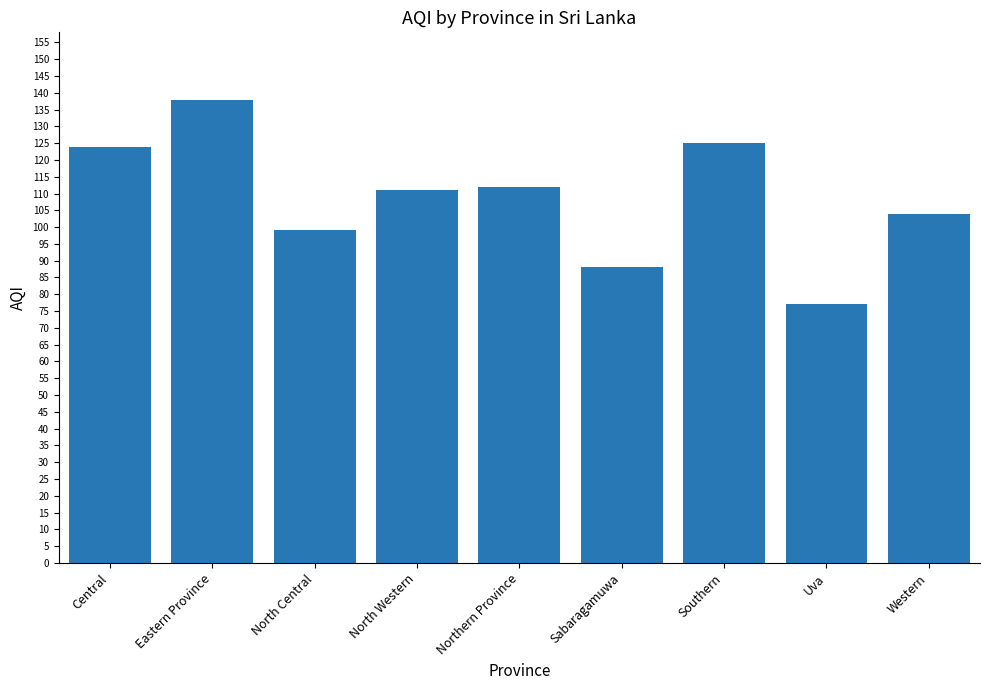

Does the chart contain any negative values?

No